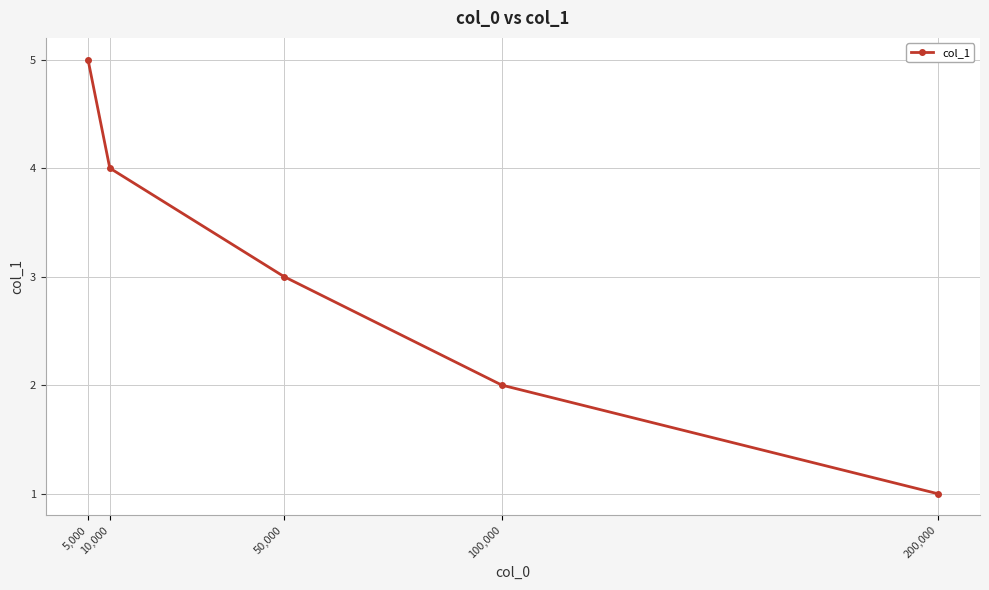

True or false: the data shows 5 at 5,000.

True